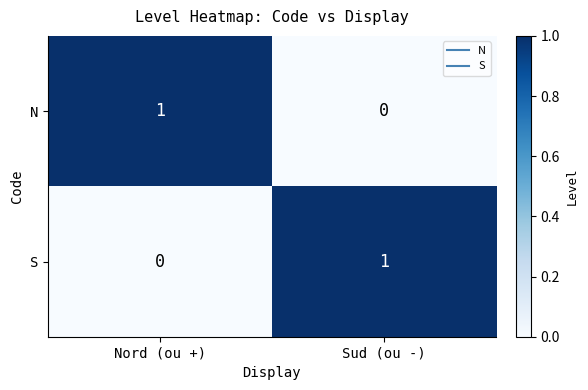

At which label is S closest to 0?

Nord (ou +)